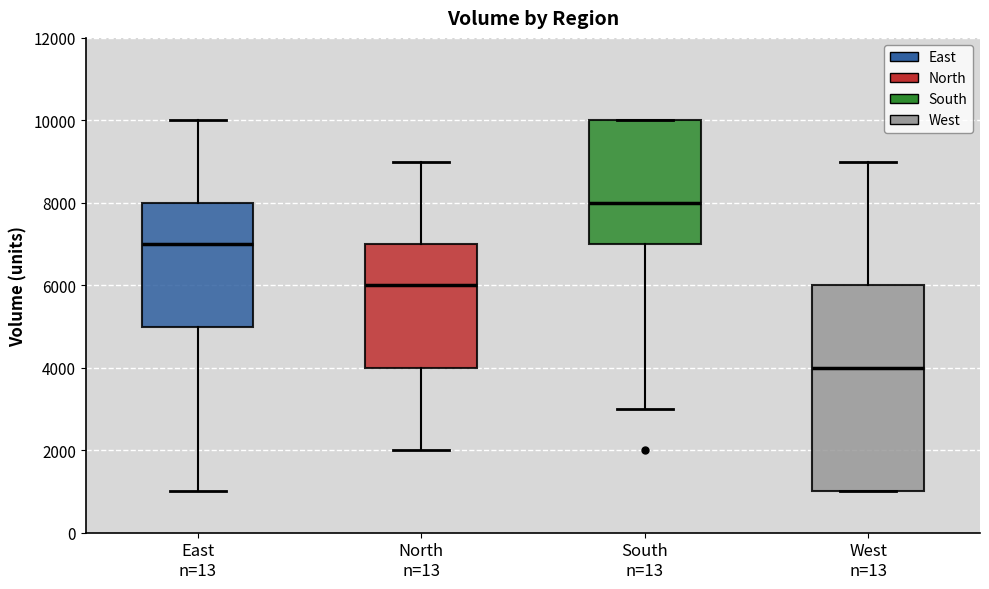

Where is the lower edge of the box for South n=13 on the y-axis? The values are not printed on the chart, so give them approximately, as read against the axis.

7000